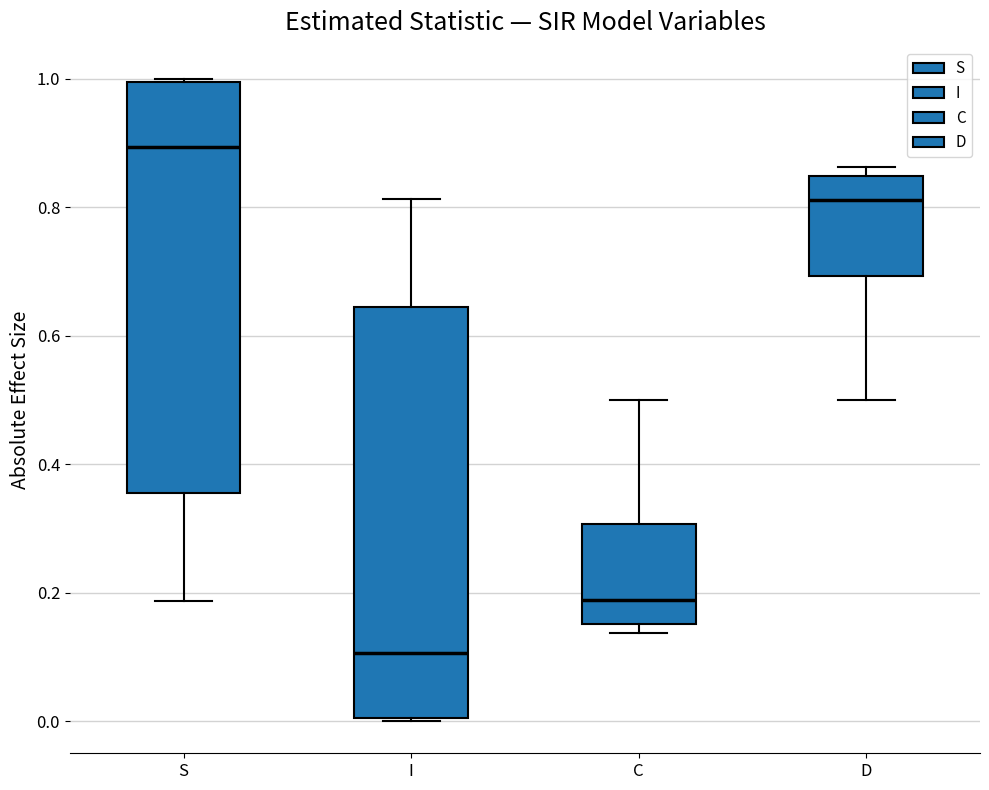

Where does the median line of the box for C sit on the y-axis? The values are not printed on the chart, so give them approximately, as read against the axis.

0.18